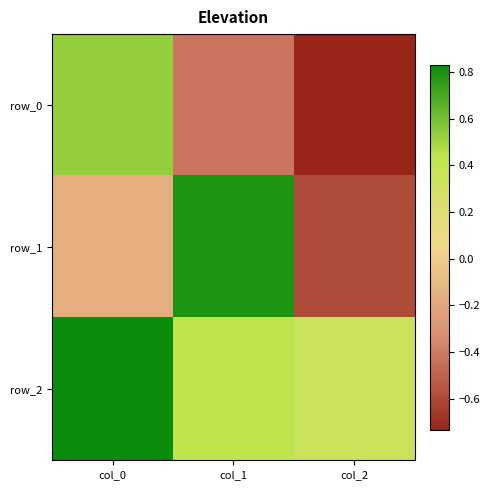

What is the spread (max minus min) of values at col_1?

1.2